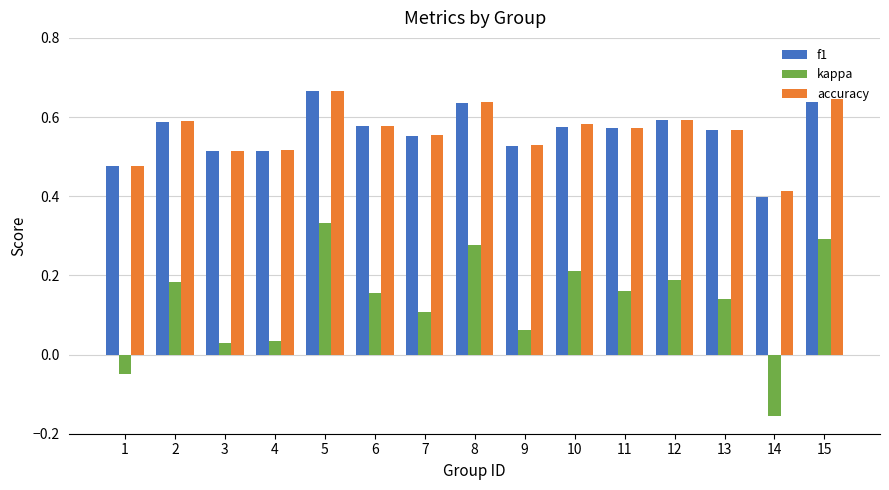

At which label is f1 closest to 0?

14